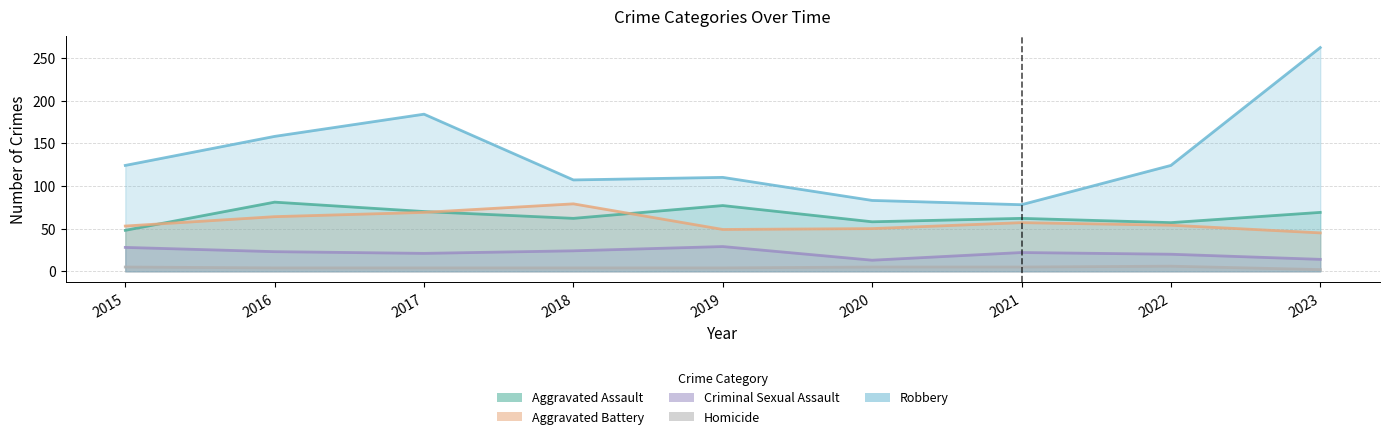

At which category is the sum across all series the highest?

2023